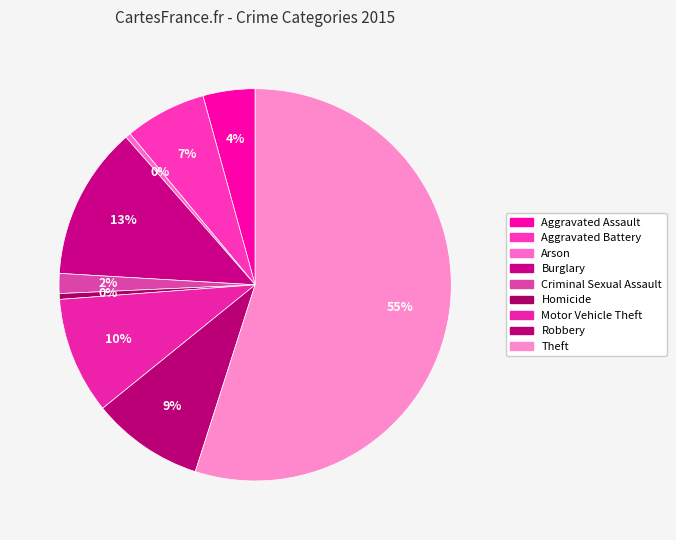

How many segments does this pie chart have?

9